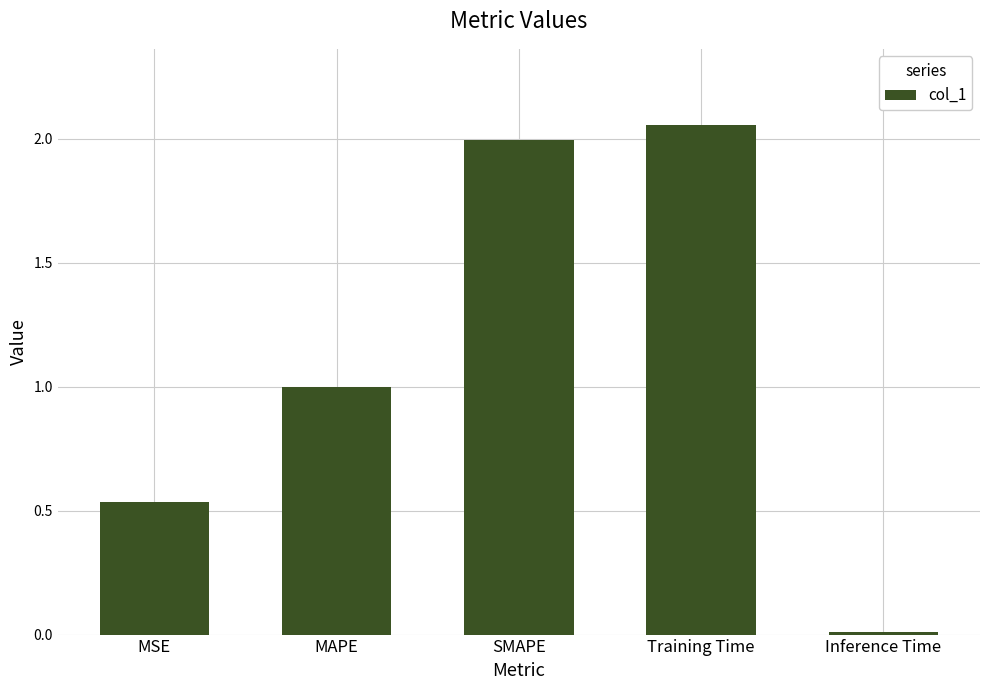

What is the average value?

1.1